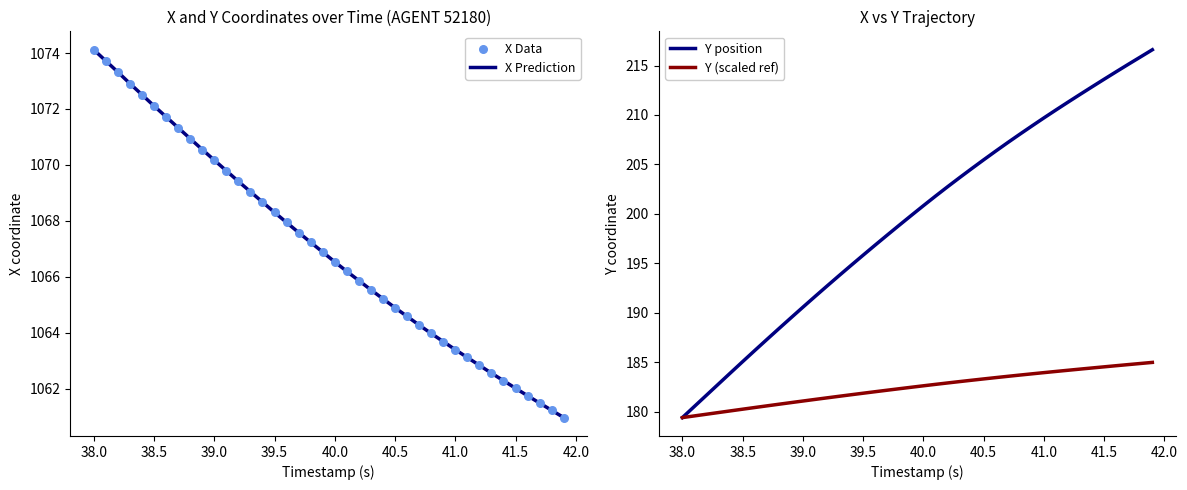

Which series has the largest total across all categories?

X Prediction